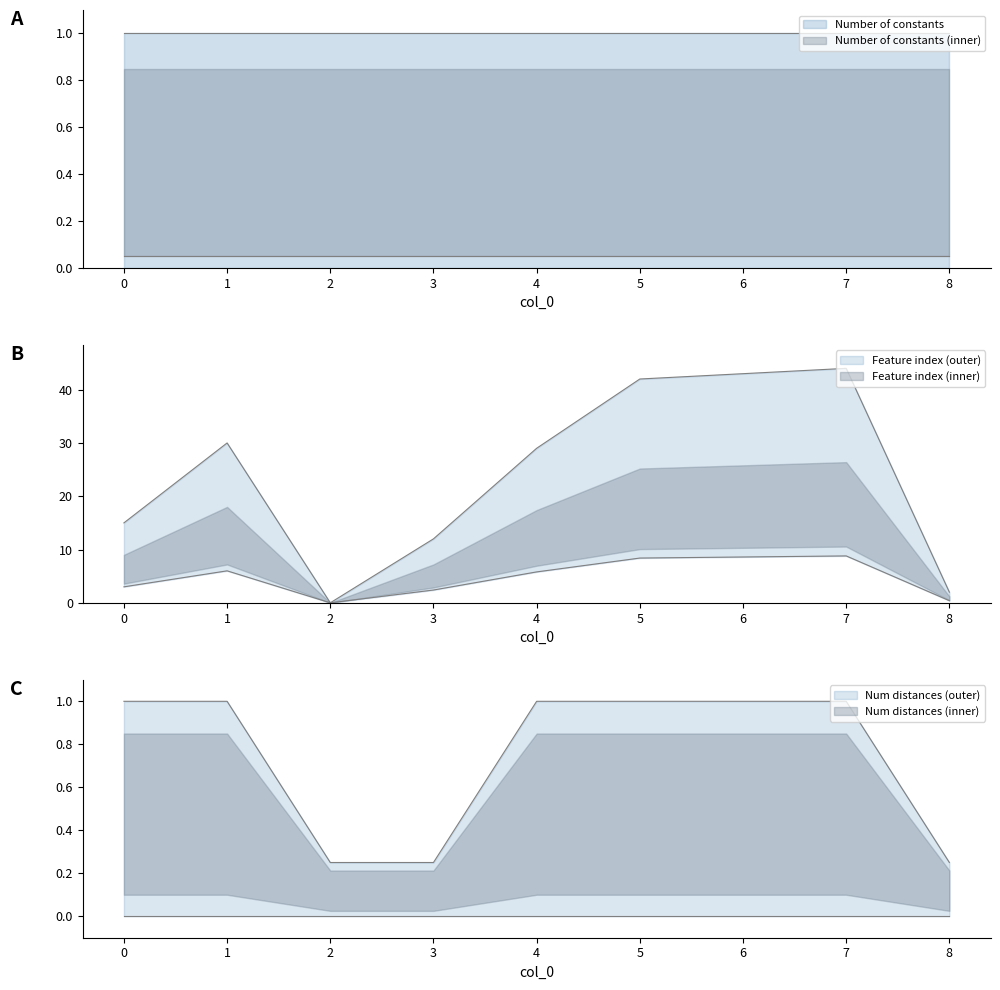

What is the approximate value of Feature index at 0?

15.0